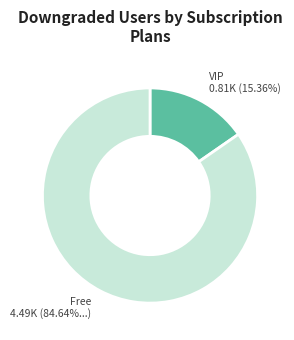

Between Free 4.49K (84.64%...) and VIP 0.81K (15.36%), which is larger?

Free 4.49K (84.64%...)